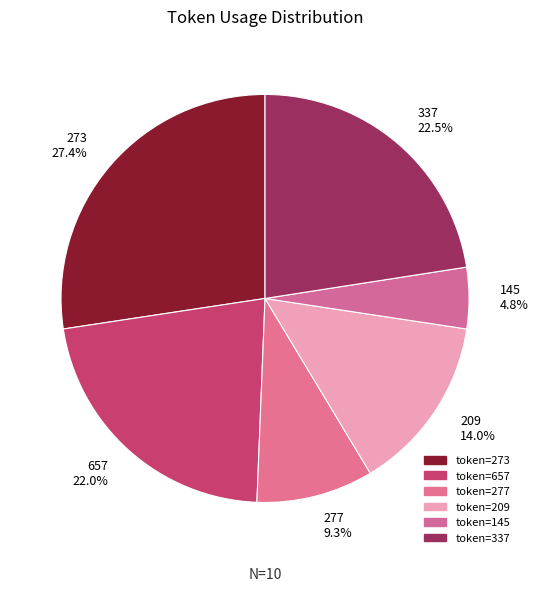

Rank the categories by value from highest to lowest.

273 27.4%, 337 22.5%, 657 22.0%, 209 14.0%, 277 9.3%, 145 4.8%